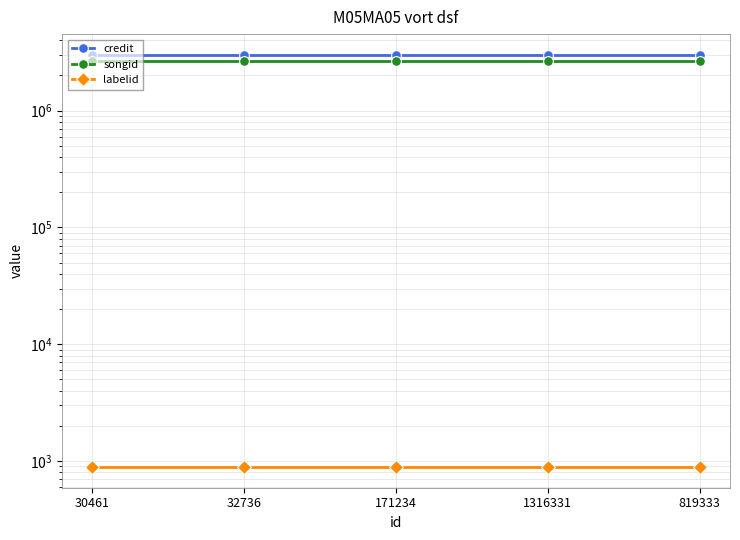

At which label does labelid reach its peak?

30461